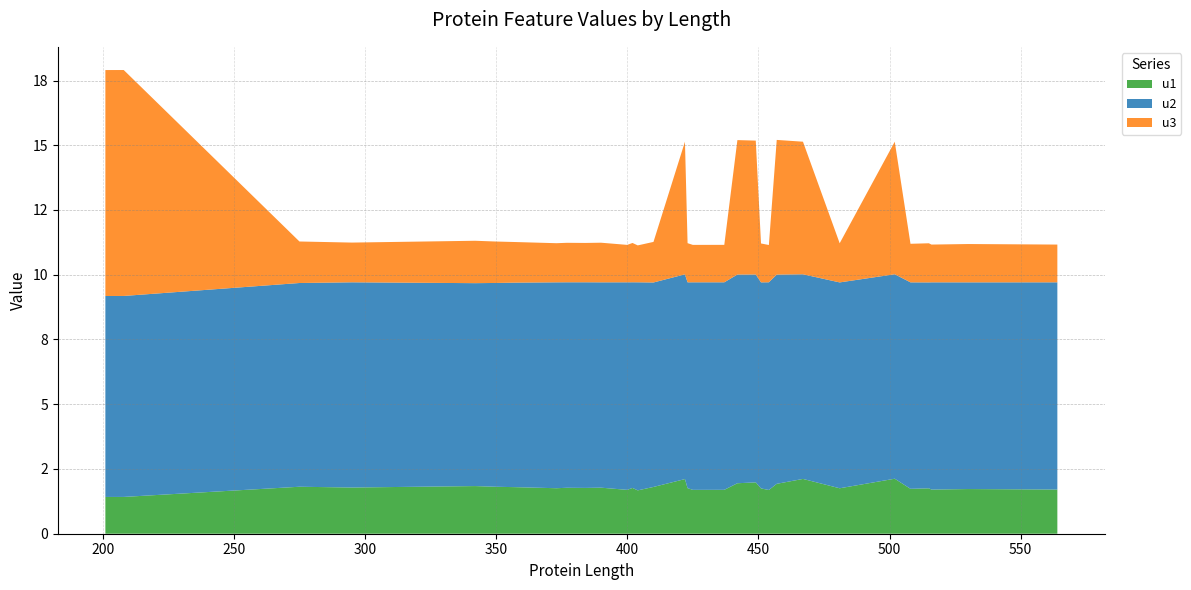

Reading left to right, what are all the values shown in this chart?

u1: 295=1.8	201=1.4	202=1.4	208=1.4	275=1.8	342=1.8	350=1.8	357=1.8	373=1.8	377=1.8	384=1.8	390=1.8	400=1.7	402=1.8	404=1.7	410=1.8	422=2.1	423=1.8	425=1.7	437=1.7	442=1.9	449=2.0	451=1.7	454=1.7	457=1.9	467=2.1	481=1.8	502=2.1	508=1.7	515=1.8	516=1.7	530=1.7	564=1.7
u2: 295=7.9	201=7.8	202=7.8	208=7.8	275=7.9	342=7.8	350=7.9	357=7.9	373=8.0	377=7.9	384=7.9	390=7.9	400=8.0	402=7.9	404=8.0	410=7.9	422=7.9	423=7.9	425=8.0	437=8.0	442=8.1	449=8.0	451=8.0	454=8.0	457=8.1	467=7.9	481=7.9	502=7.9	508=8.0	515=8.0	516=8.0	530=8.0	564=8.0
u3: 295=1.5	201=8.7	202=8.7	208=8.7	275=1.6	342=1.6	350=1.6	357=1.6	373=1.5	377=1.5	384=1.5	390=1.5	400=1.4	402=1.5	404=1.4	410=1.6	422=5.1	423=1.5	425=1.4	437=1.4	442=5.2	449=5.2	451=1.5	454=1.4	457=5.2	467=5.1	481=1.5	502=5.1	508=1.5	515=1.5	516=1.5	530=1.5	564=1.5